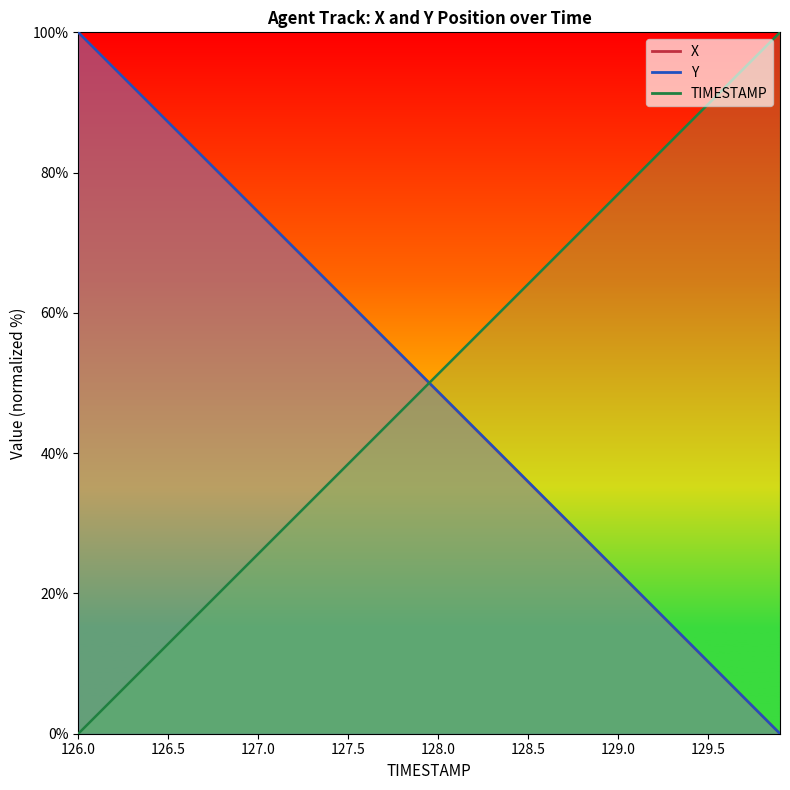

What is the difference between the highest and lowest values at 128.7?

38.5